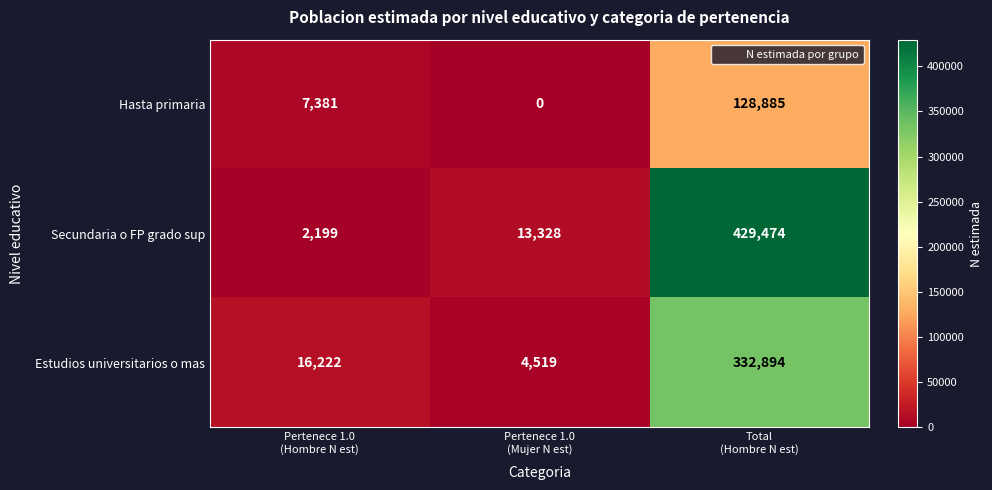

At which category does the chart reach its minimum across all series?

Pertenece 1.0
(Mujer N est)